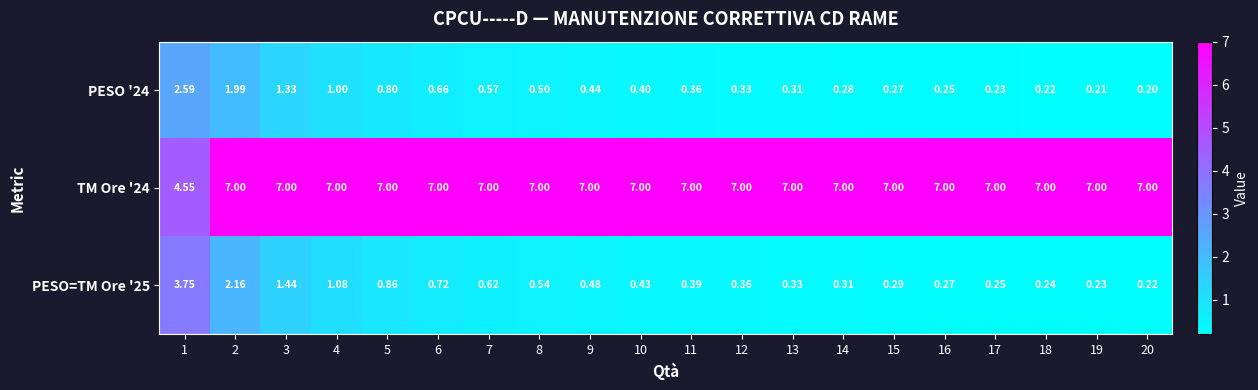

How many series are shown in this chart?

3